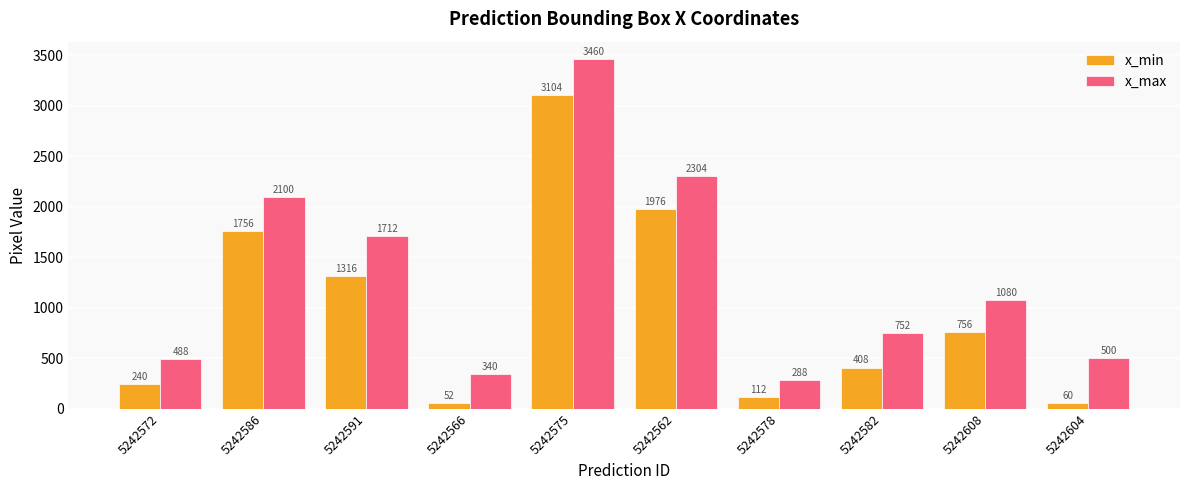

How many data points in x_max are less than 1080?

5